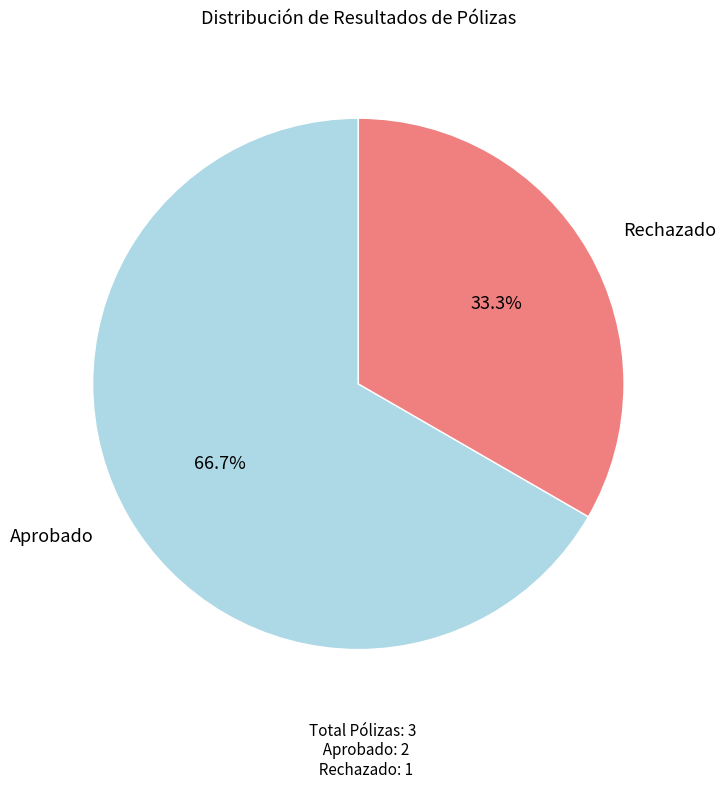

What is the ratio of the value at Rechazado to the value at Aprobado?

0.5